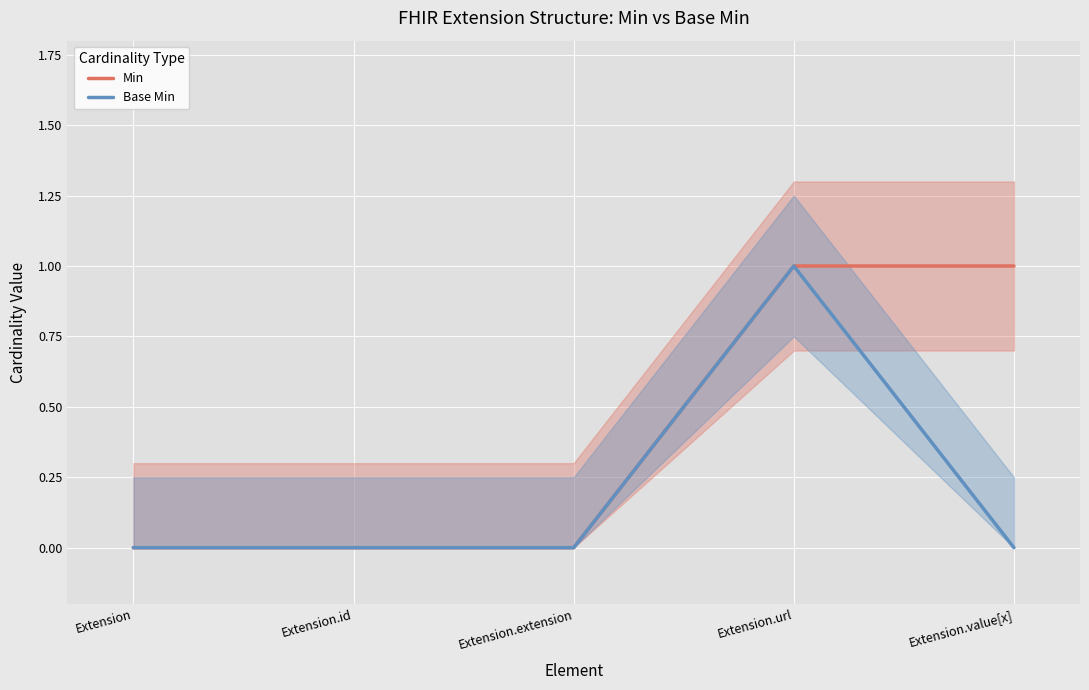

Is it true that Min equals 0 at Extension.id?

True